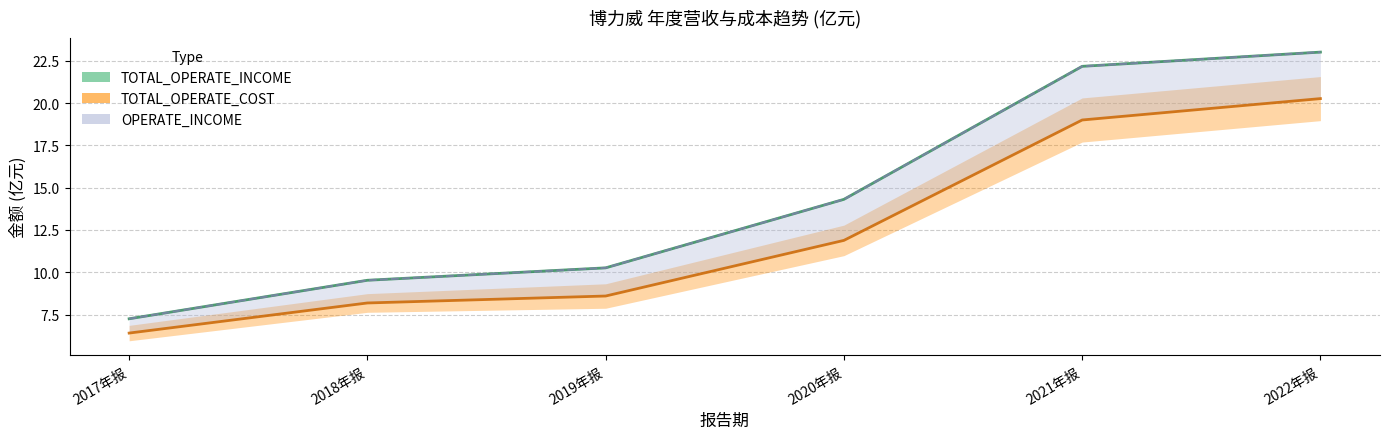

The TOTAL_OPERATE_COST series shows 16.0 at 2020年报. True or false?

False